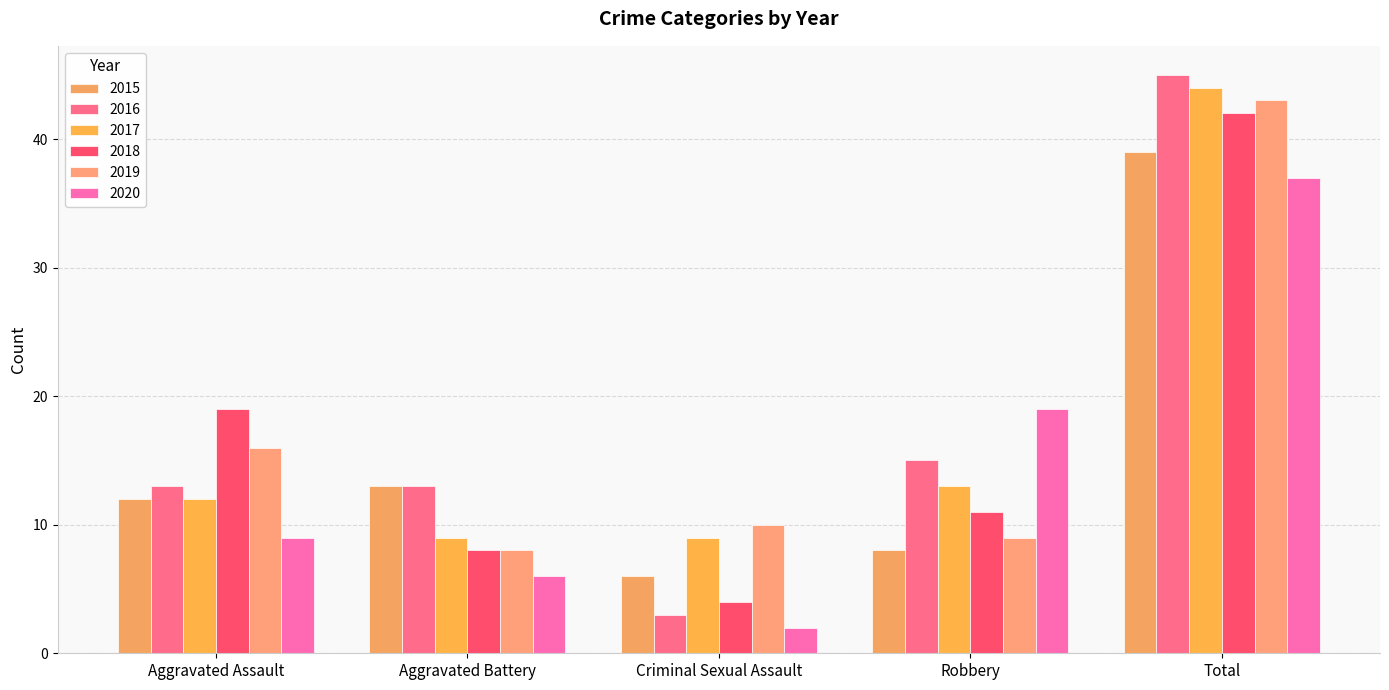

What are all the series names shown in the legend?

2015, 2016, 2017, 2018, 2019, 2020